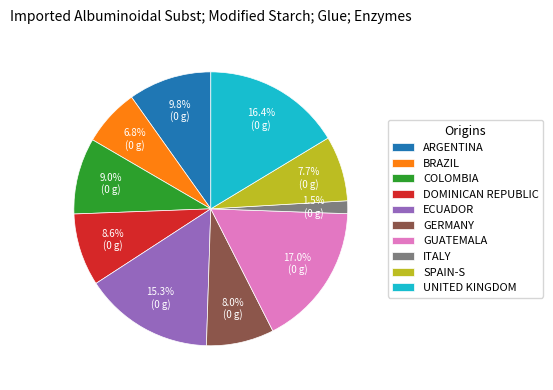

What is the smallest slice in the pie chart?

ITALY